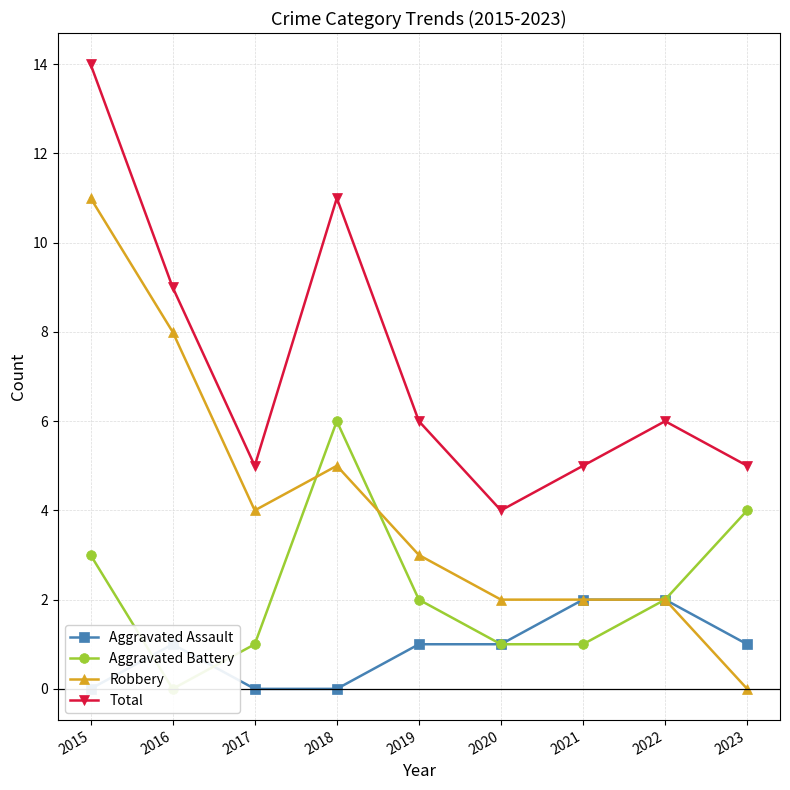

Where is Aggravated Battery nearest to the value 3?

2015